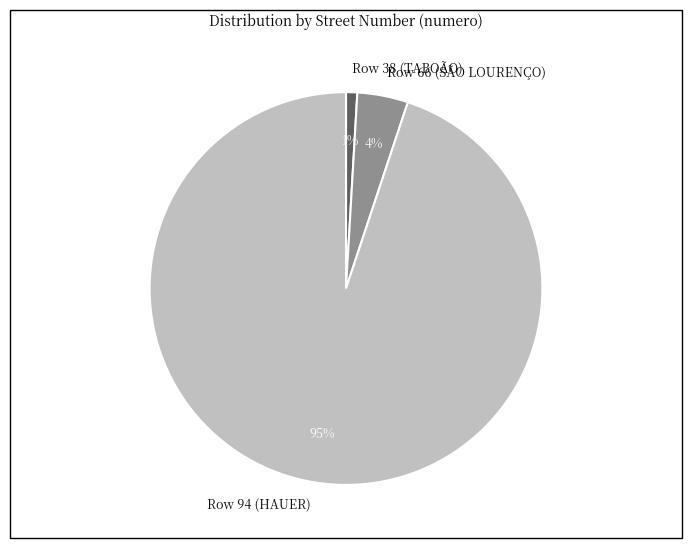

Rank the categories by value from lowest to highest.

Row 38 (TABOÃO), Row 66 (SÃO LOURENÇO), Row 94 (HAUER)